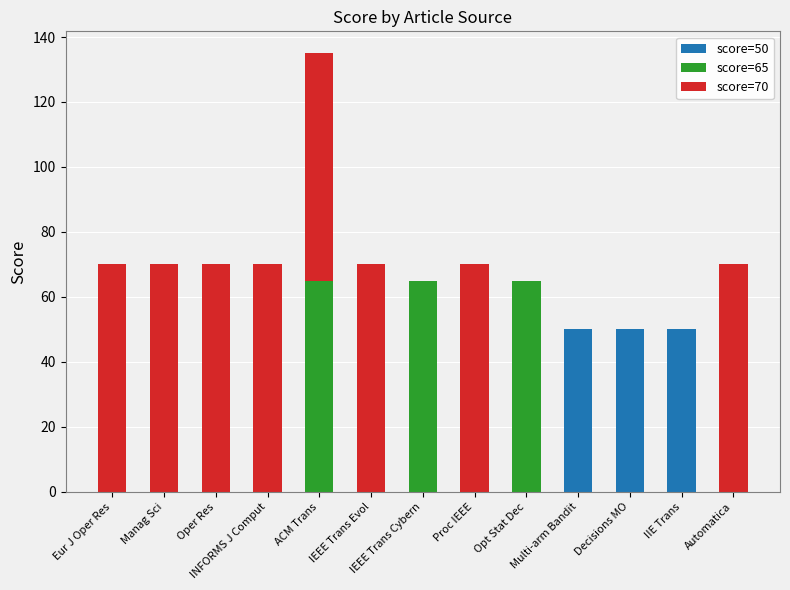

The value of score=50 at Eur J Oper Res is 0. True or false?

True